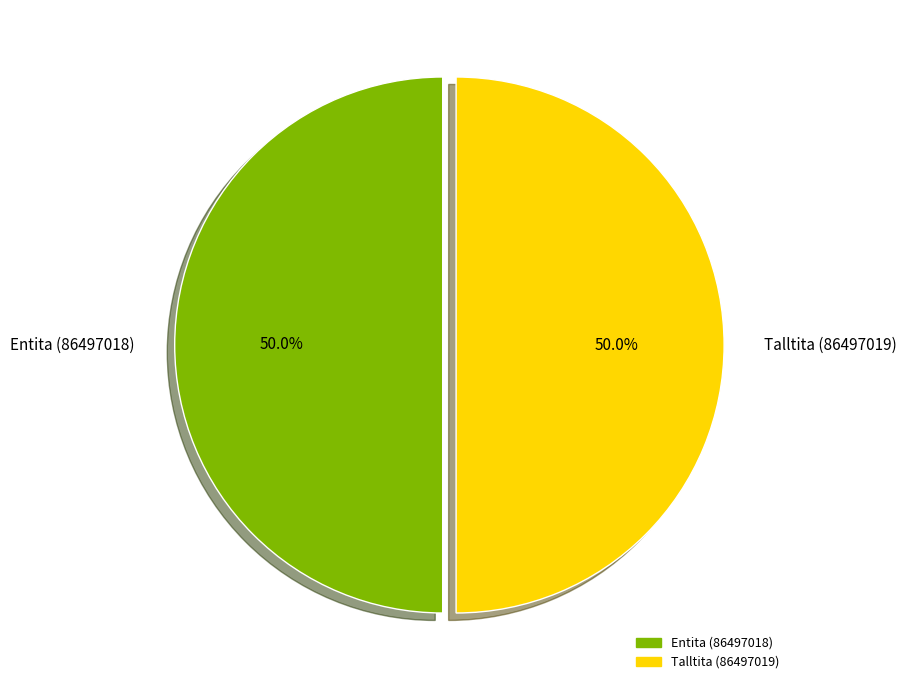

Approximately how many times larger is the value at Talltita (86497019) compared to Entita (86497018)?

1.0